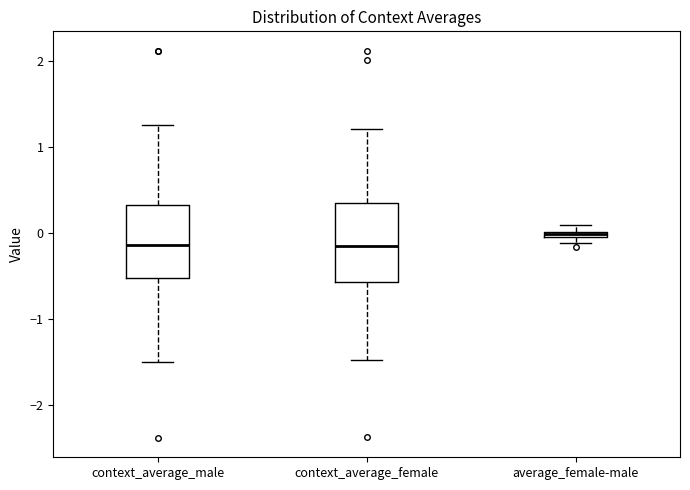

Where is the upper edge of the box for context_average_male on the y-axis? The values are not printed on the chart, so give them approximately, as read against the axis.

0.3